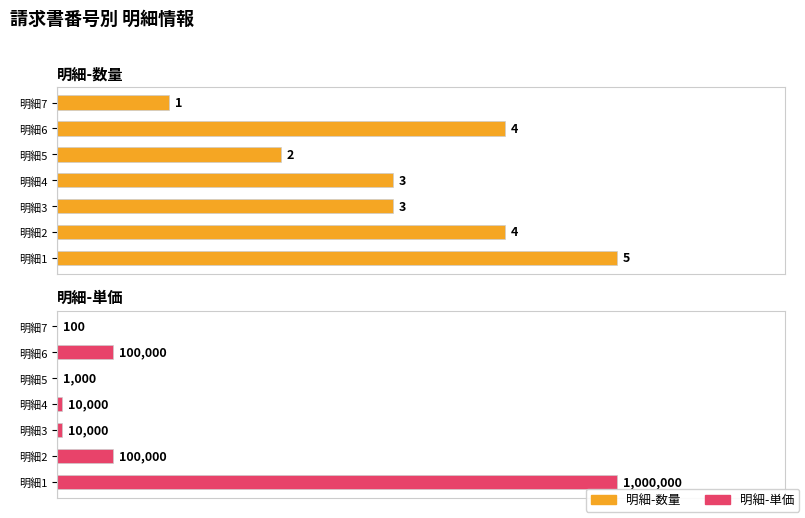

What are all the series names shown in the legend?

明細-数量, 明細-単価